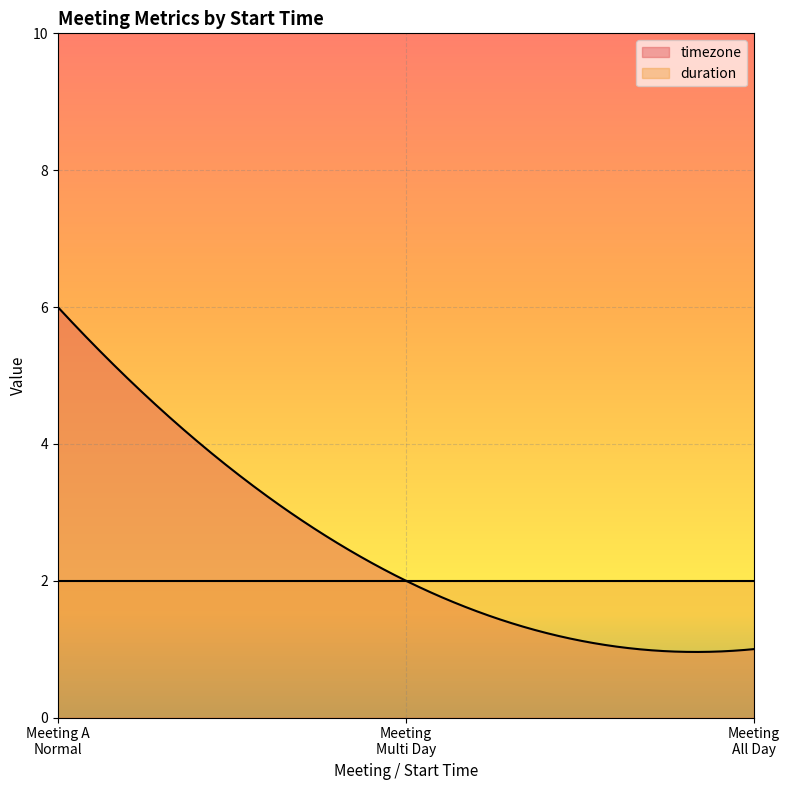

At how many categories does at least one series exceed 5?

1